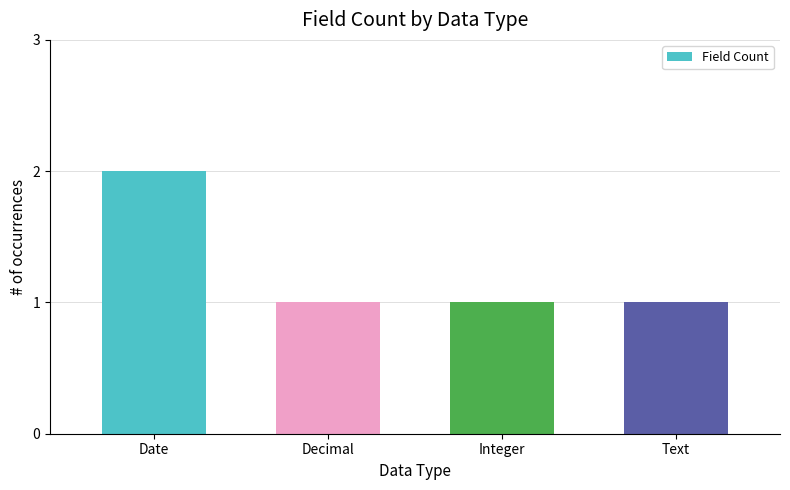

What is the value of the 2nd bar from the left?

1